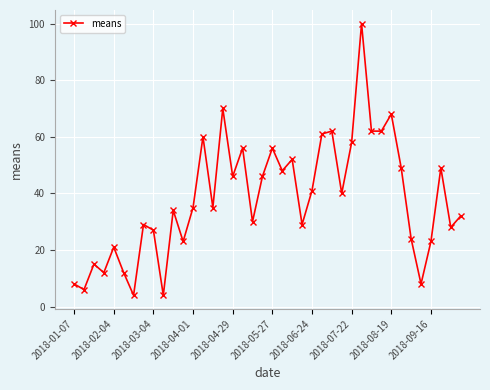

What is the greatest value displayed?

100